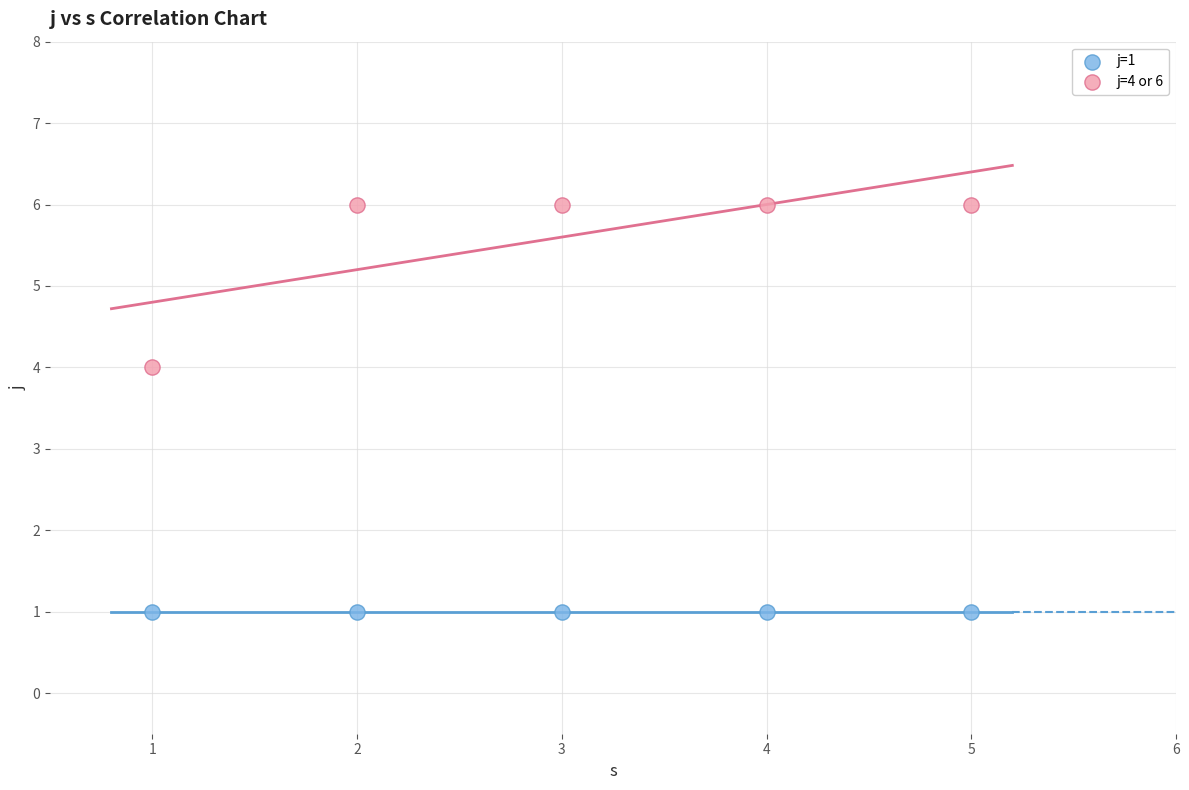

Which series contains the highest Y value?

j=4 or 6